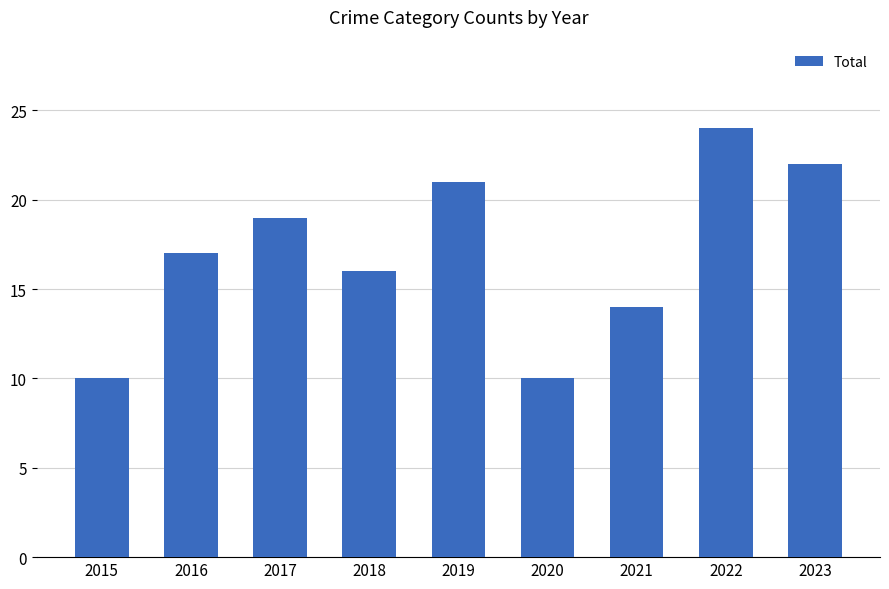

What is the sum of all values?

153